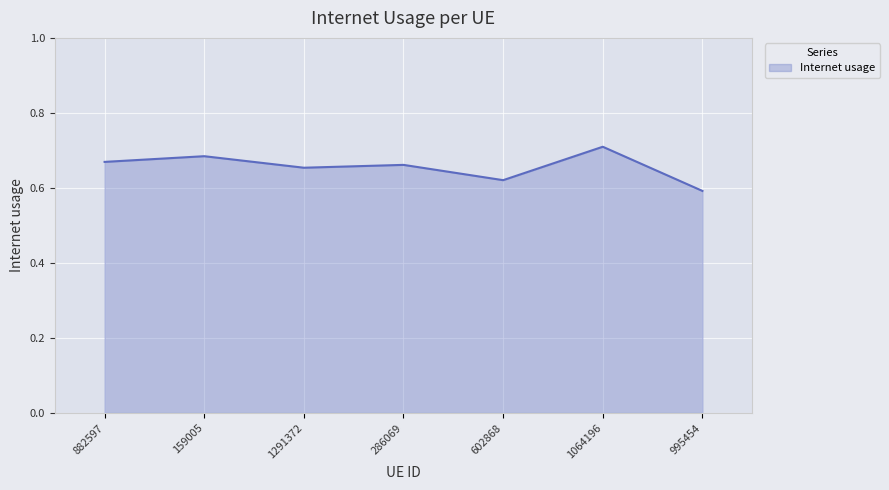

Which label corresponds to the largest value in the chart?

1064196